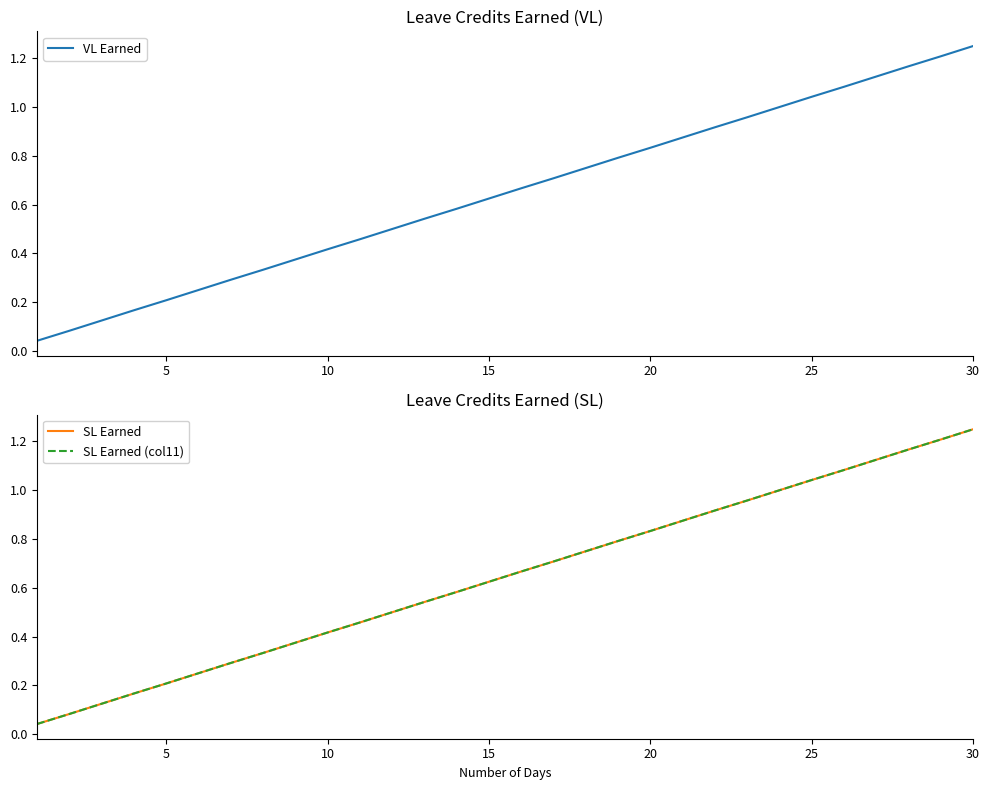

Which category has the highest value in the VL Earned series?

30